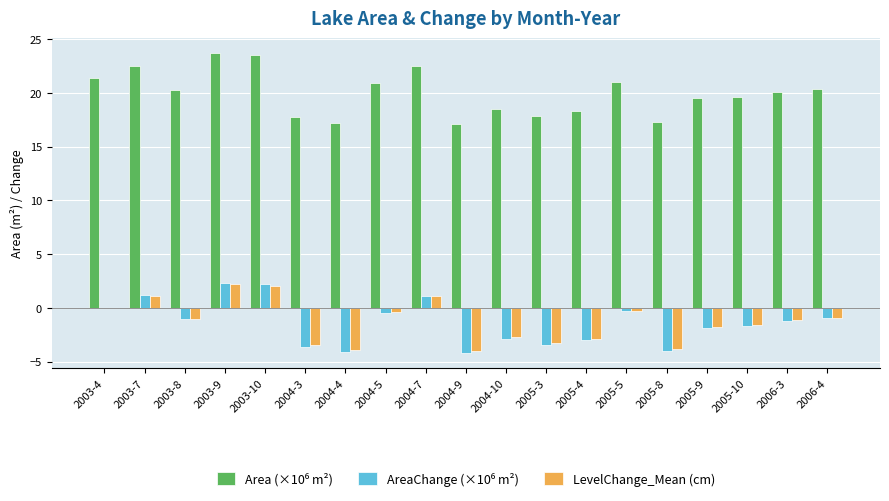

What is the maximum value shown in the chart?

23.7